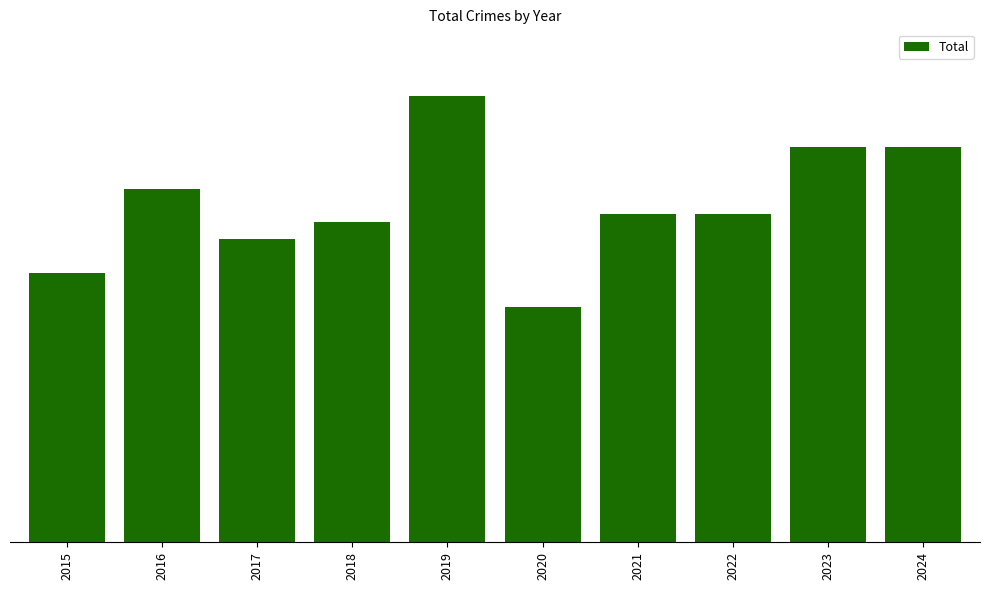

The chart shows a value of 53 at 2019. True or false?

True